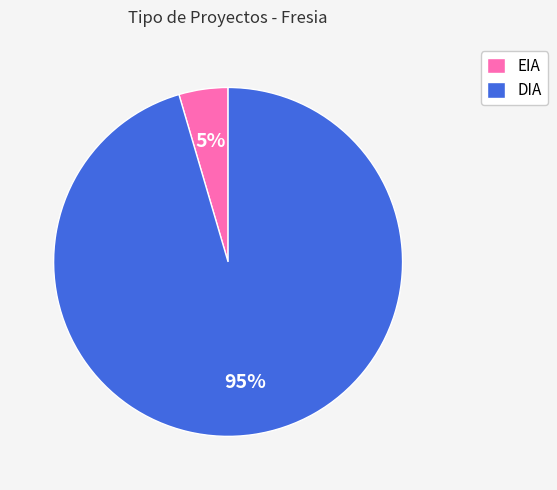

Between DIA and EIA, which is larger?

DIA